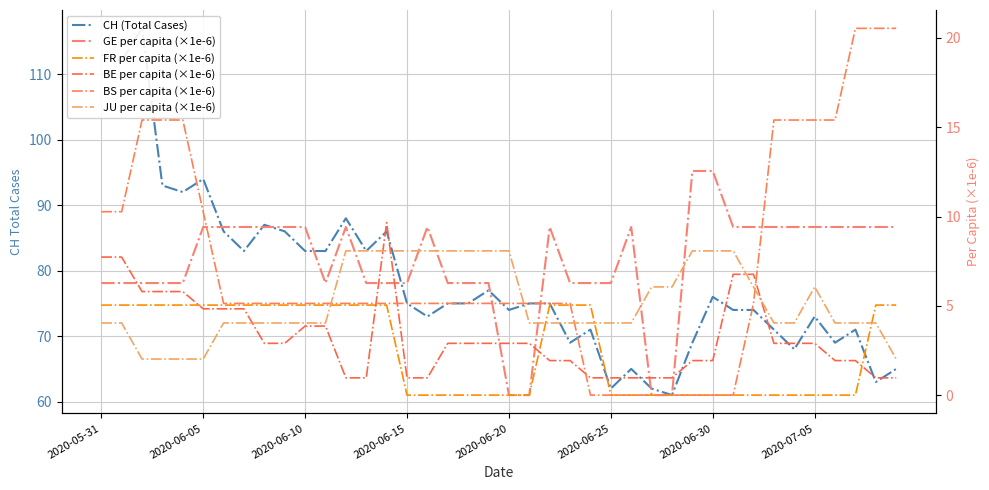

At which label does BE per capita (×1e-6) first exceed 2?

2020-05-31